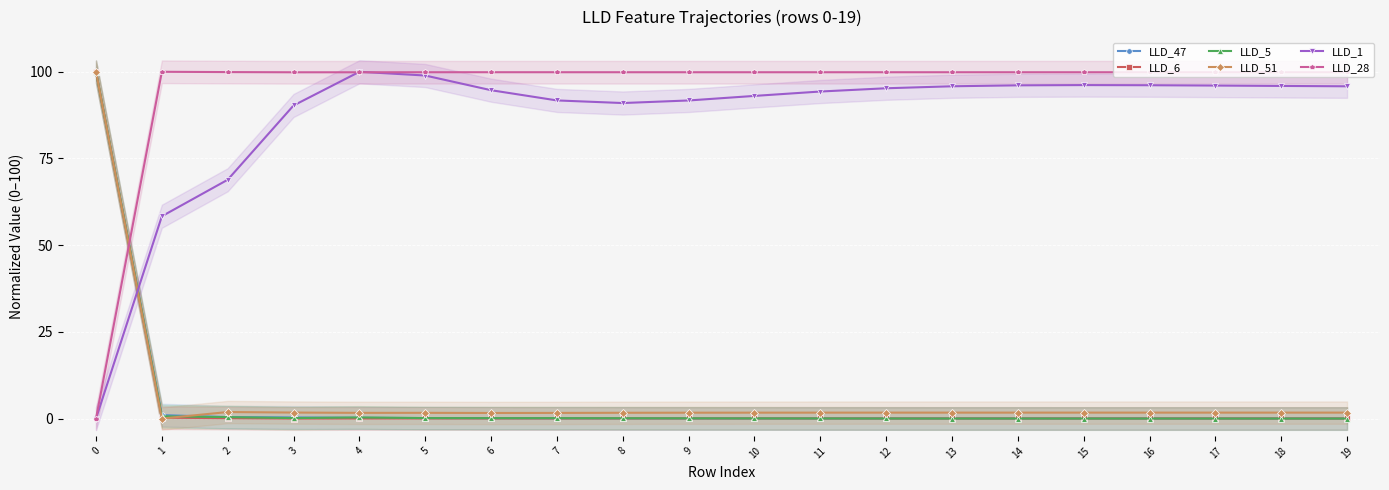

Reading left to right, what are all the values shown in this chart?

LLD_47: 100.0	1.0	0.4	0.3	0.2	0.1	0.1	0.0	0.0	0.0	0.0	0.0	0.0	0.0	0.0	0.0	0.0	0.0	0.0	0.0
LLD_6: 100.0	0.2	0.1	0.0	0.0	0.0	0.0	0.0	0.0	0.0	0.0	0.0	0.0	0.0	0.0	0.0	0.0	0.0	0.0	0.0
LLD_5: 100.0	0.6	0.4	0.1	0.3	0.1	0.1	0.1	0.1	0.1	0.0	0.0	0.0	0.0	0.0	0.0	0.0	0.0	0.0	0.0
LLD_51: 100.0	0.0	1.9	1.7	1.6	1.6	1.6	1.6	1.7	1.7	1.7	1.7	1.7	1.7	1.7	1.7	1.7	1.7	1.7	1.7
LLD_1: 0.0	58.3	68.9	90.3	100.0	98.9	94.7	91.7	91.0	91.7	93.0	94.3	95.2	95.8	96.1	96.2	96.1	96.0	95.9	95.8
LLD_28: 0.0	100.0	99.9	99.9	99.9	99.9	99.9	99.9	99.9	99.9	99.9	99.9	99.9	99.9	99.9	99.9	99.9	99.9	99.9	99.9